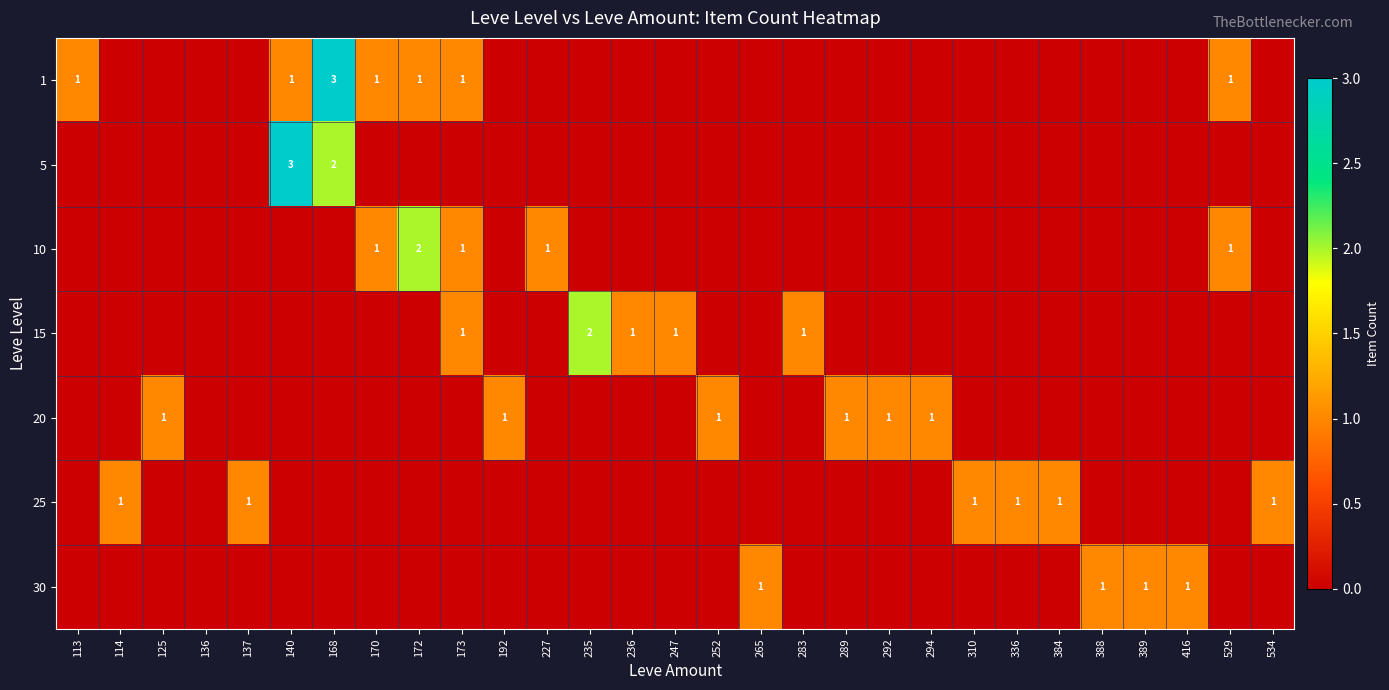

What is the total value across all series at 336?

1